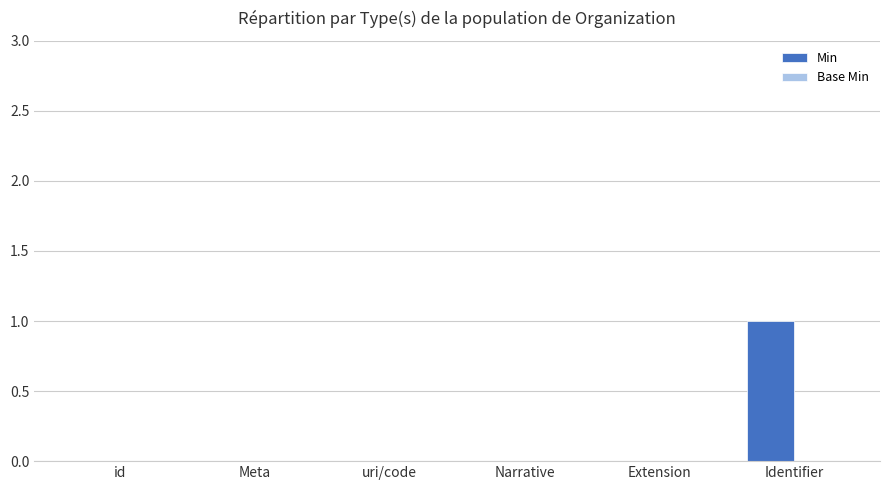

What is the change in value from Narrative to Identifier?

+1